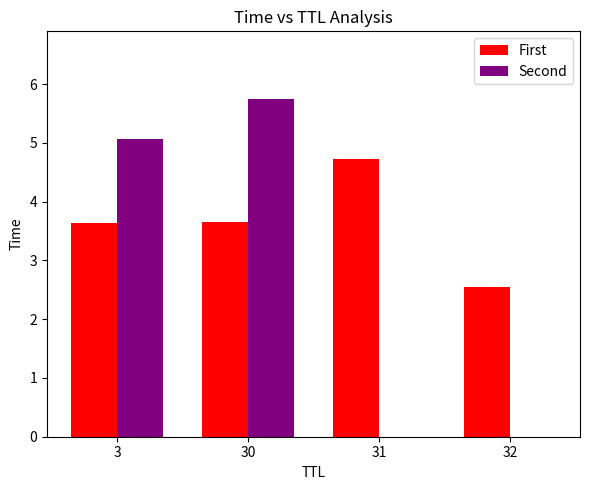

How many data points does each series have?

4